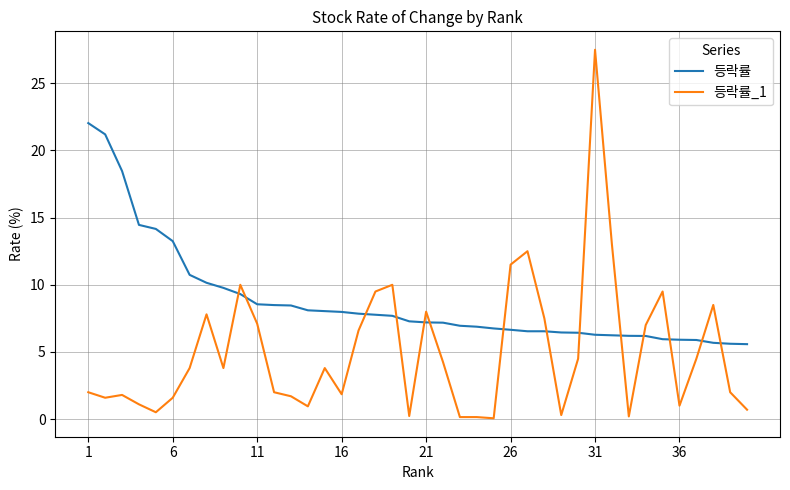

What is the difference between the second highest and minimum values in the 등락률_1 series?

12.9